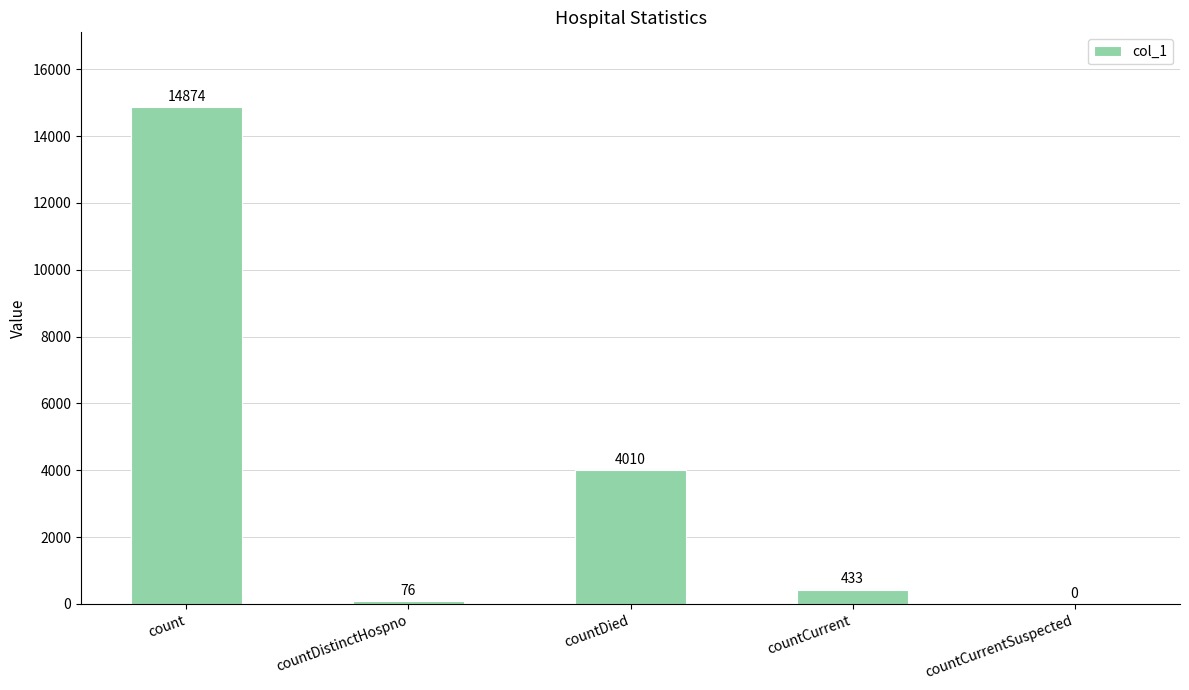

What is the sum of the values at countCurrentSuspected and countCurrent?

433